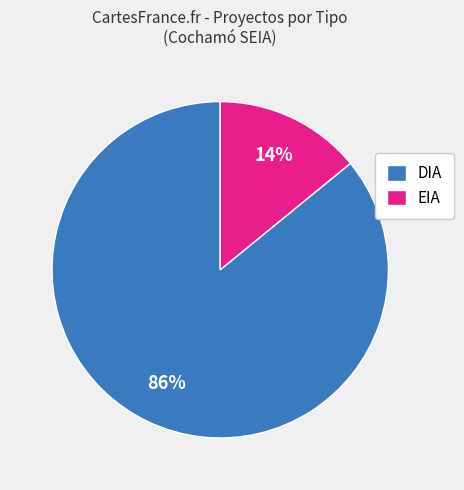

Is the sum of DIA and EIA greater than half?

Yes